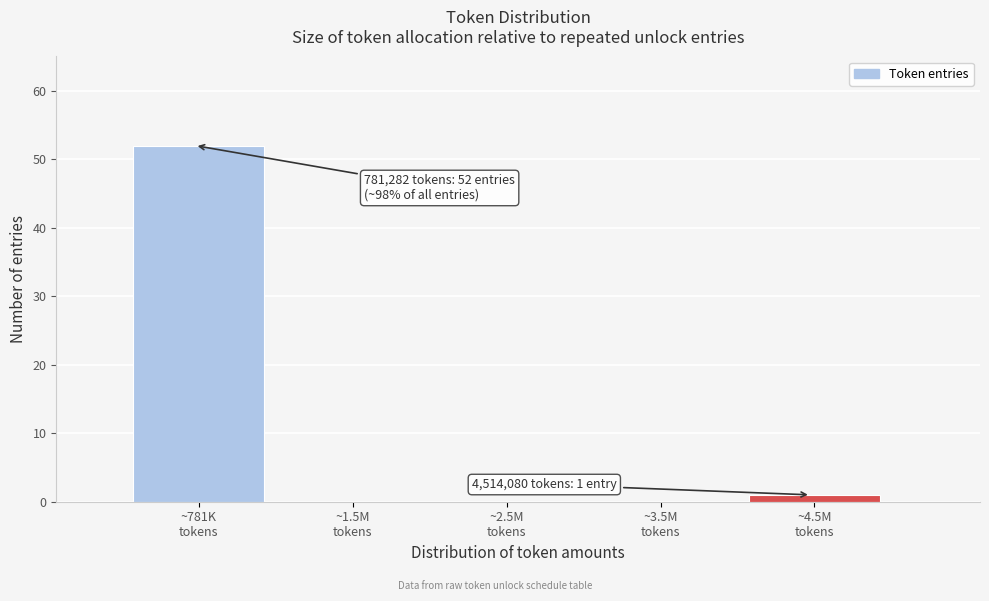

What is the greatest value displayed?

52